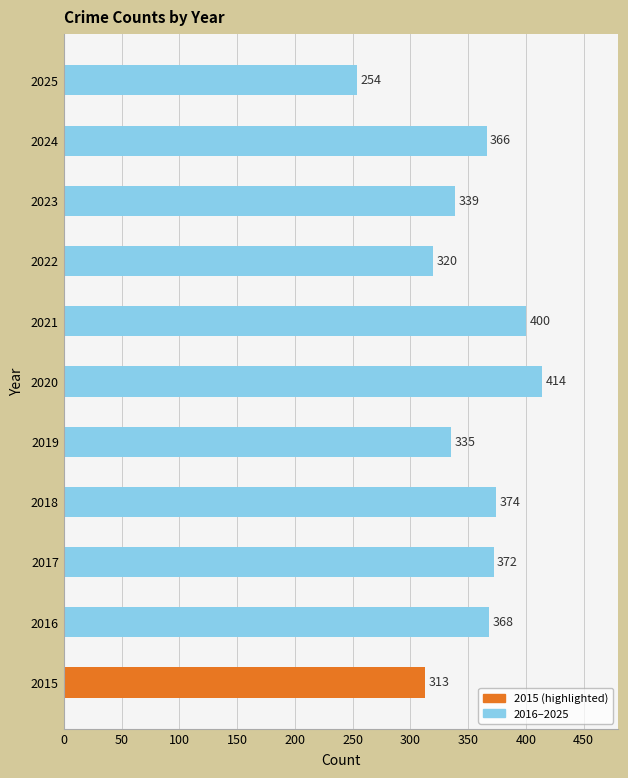

Reading top to bottom, list all the values displayed in this chart.

254	366	339	320	400	414	335	374	372	368	313